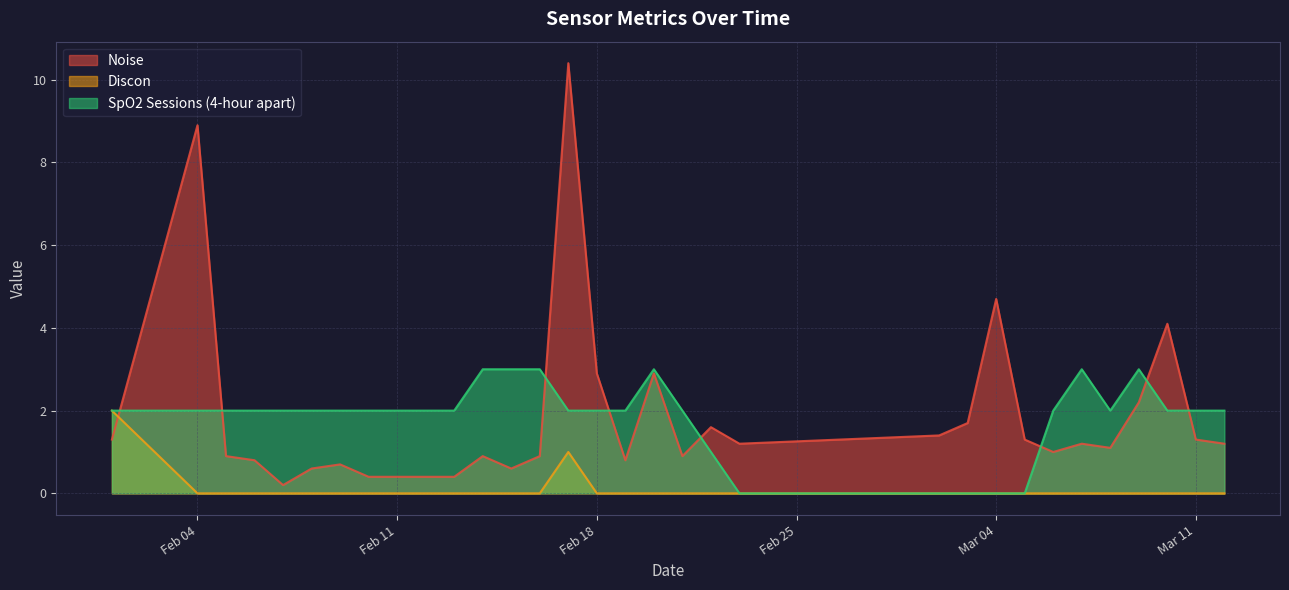

How many times do Noise and SpO2 Sessions (4-hour apart) cross each other?

8